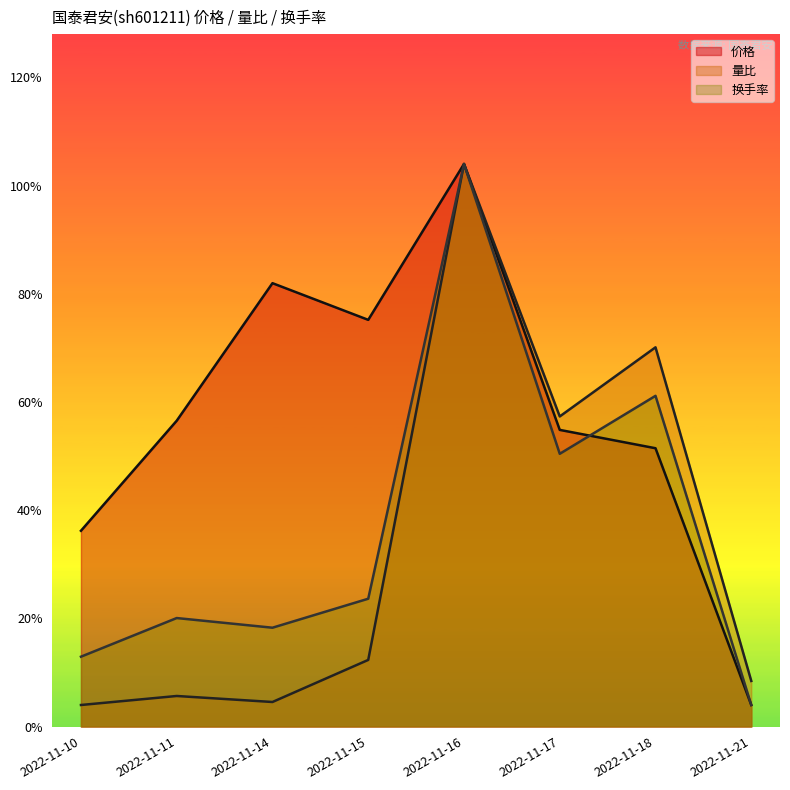

What is the average value of the 价格 series?

1.5